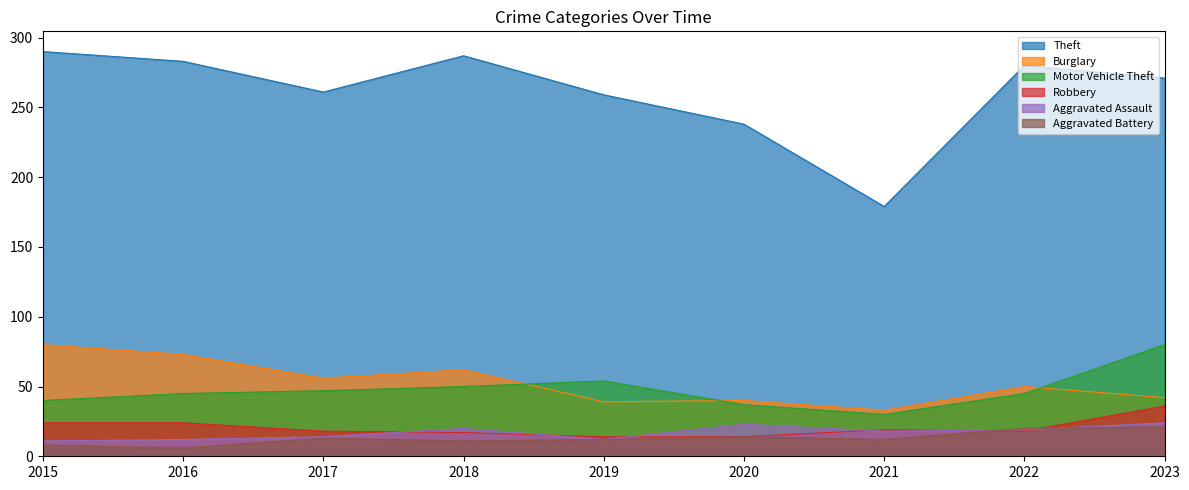

How many values in the Theft series are below 271?

4